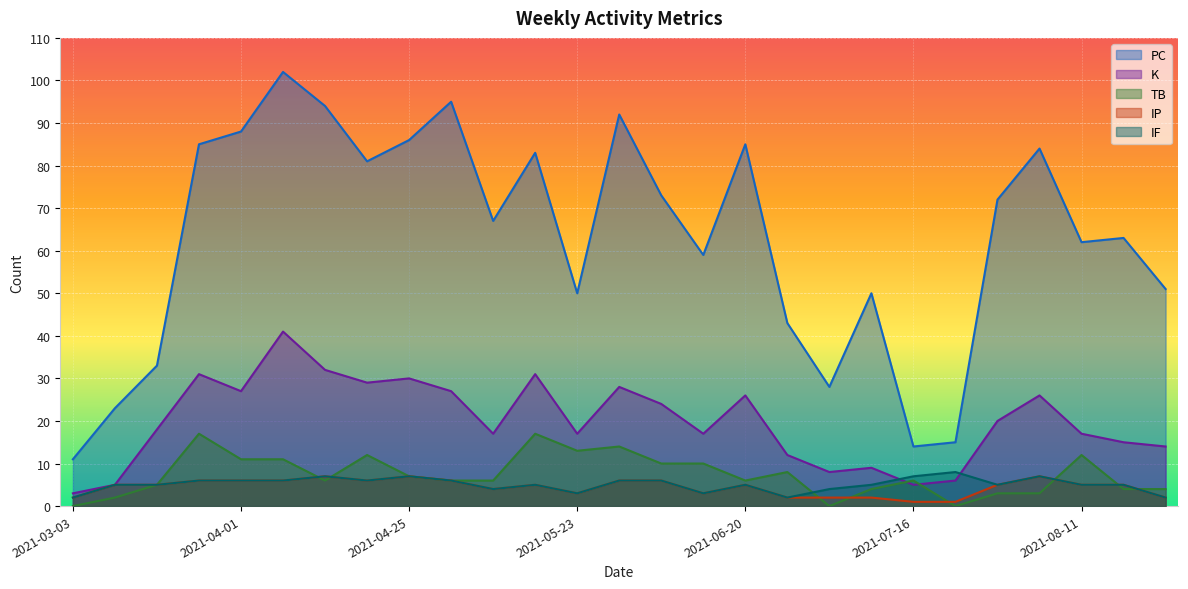

What is the value of the IP point at the 14th from the left?

6